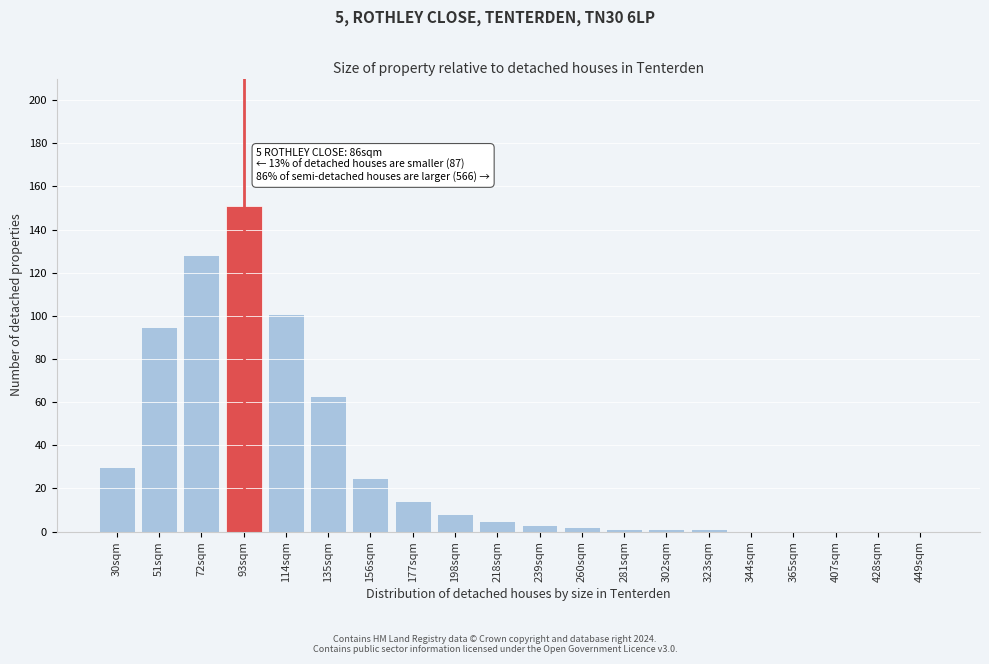

Reading right to left, what are all the values shown in this chart?

449sqm=0	428sqm=0	407sqm=0	365sqm=0	344sqm=0	323sqm=1	302sqm=1	281sqm=1	260sqm=2	239sqm=3	218sqm=5	198sqm=8	177sqm=14	156sqm=25	135sqm=63	114sqm=101	93sqm=151	72sqm=128	51sqm=95	30sqm=30